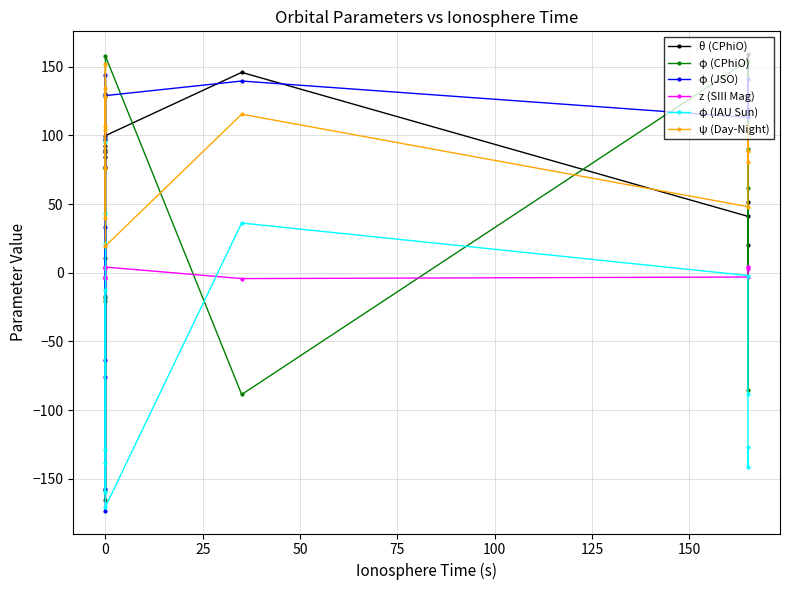

Which series has the largest total across all categories?

ψ (Day-Night)